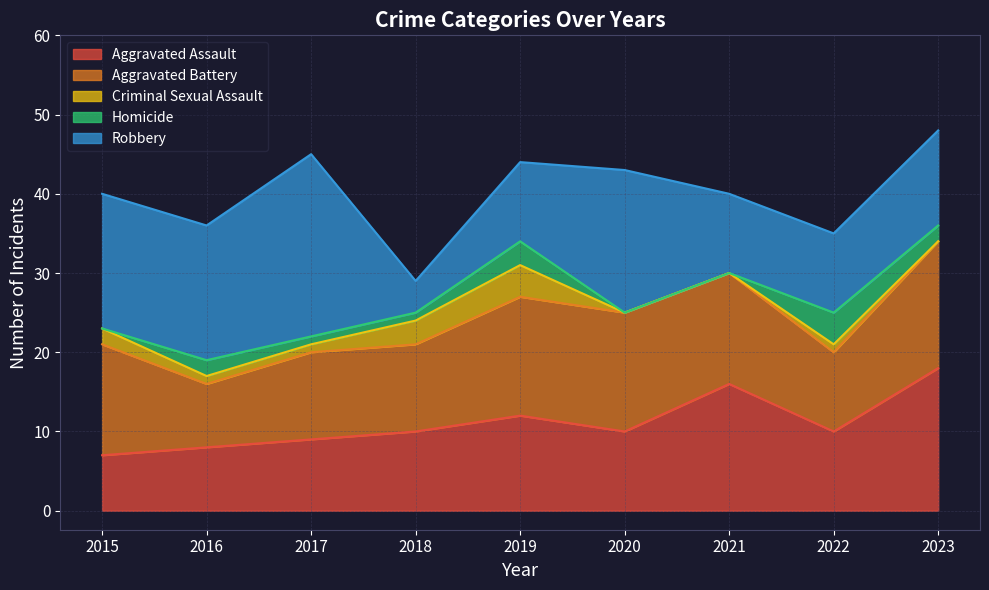

How many categories are shown in the chart?

9